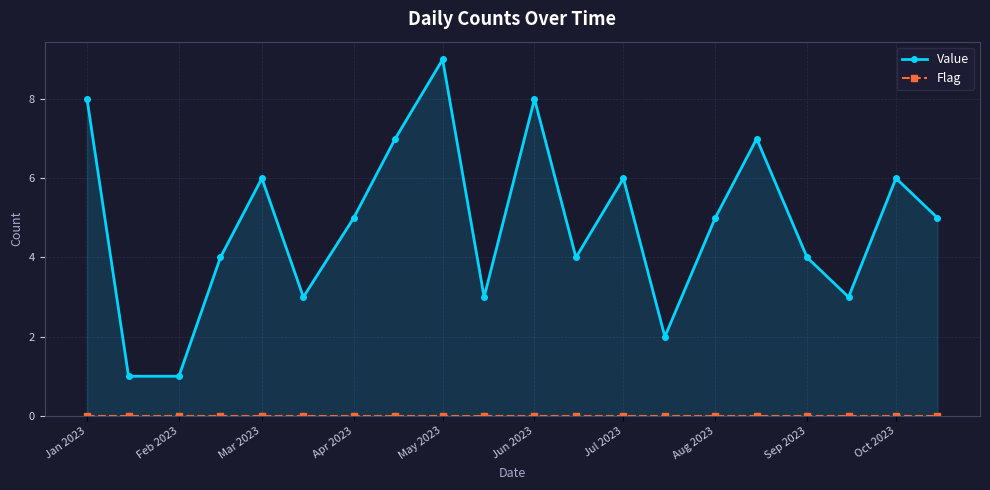

In Value, how many points are higher than both neighbors (excluding endpoints)?

6